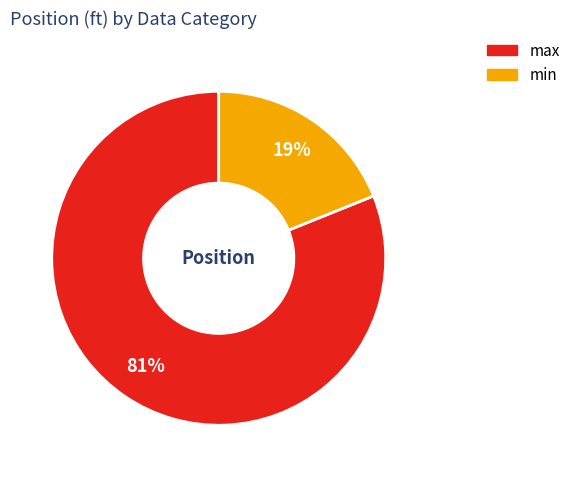

True or false: min accounts for 19% of the total.

True